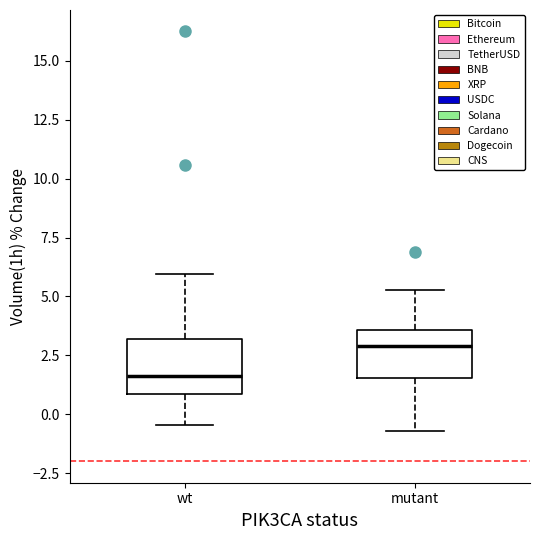

Which box's median line is the lowest?

wt